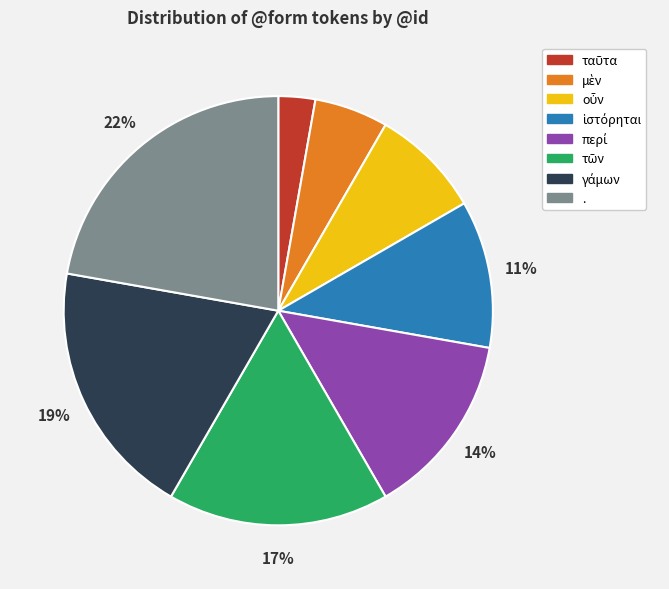

What is the largest slice in the pie chart?

.